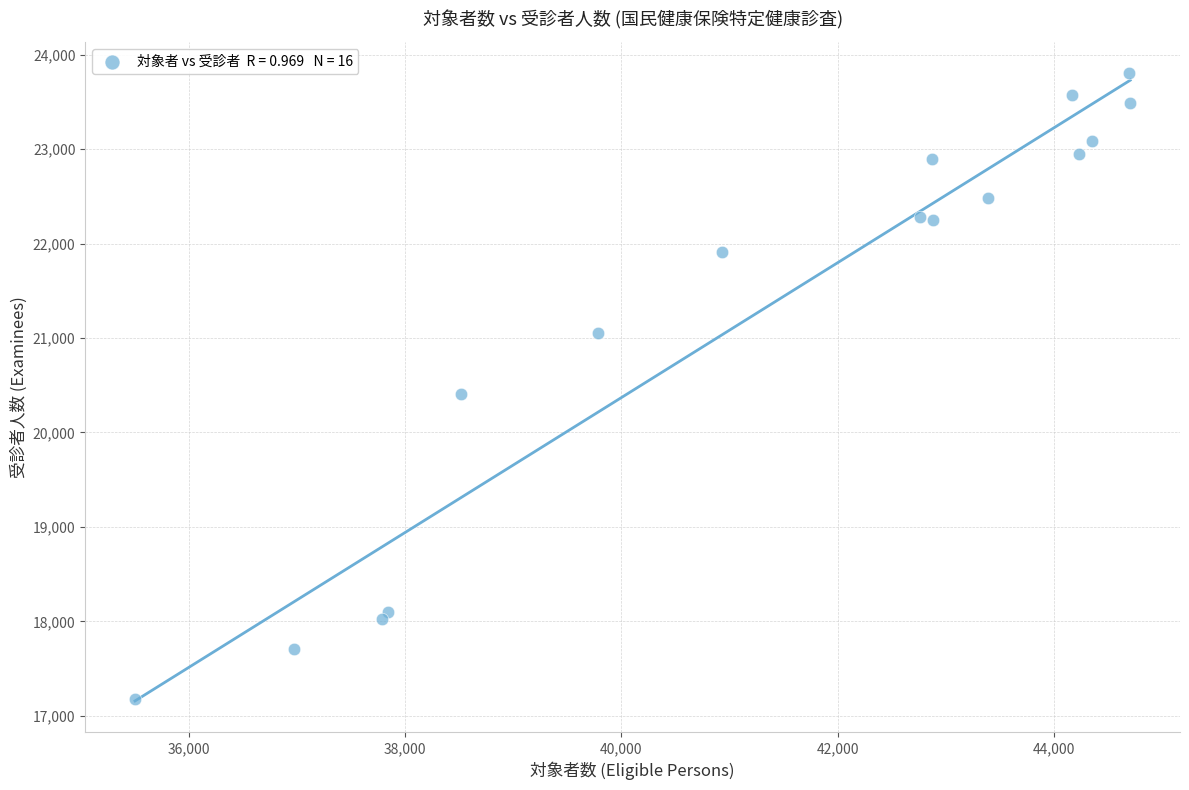

What Y value in the scatter plot is closest to 20488?

20411